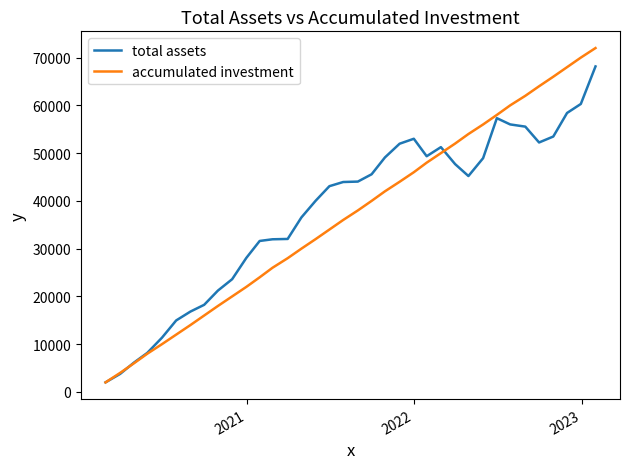

What is the lowest value of the total assets series?

2000.0